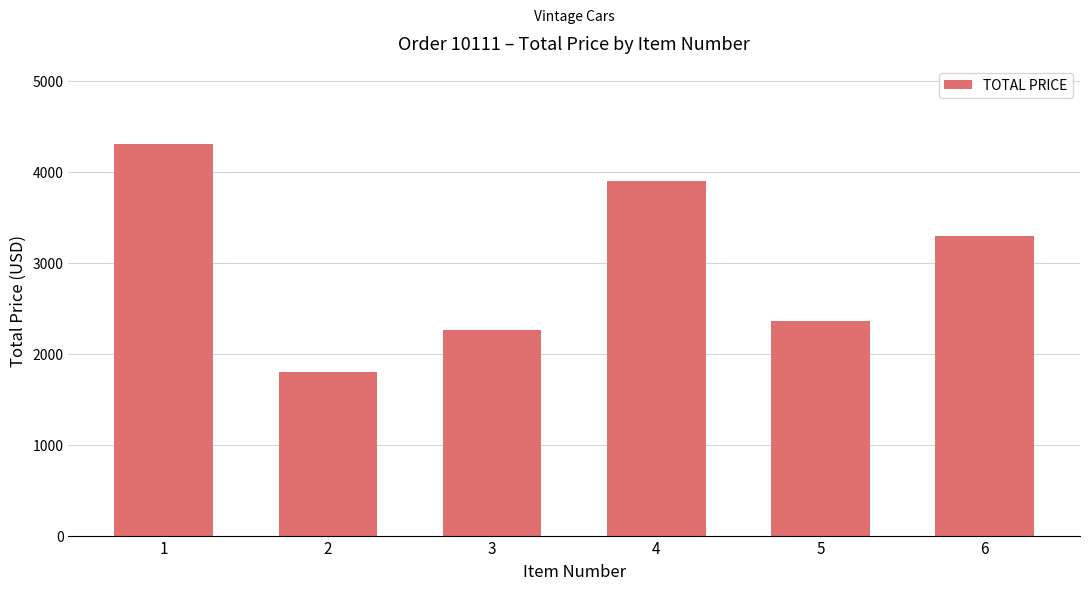

How many values are below 3288?

3